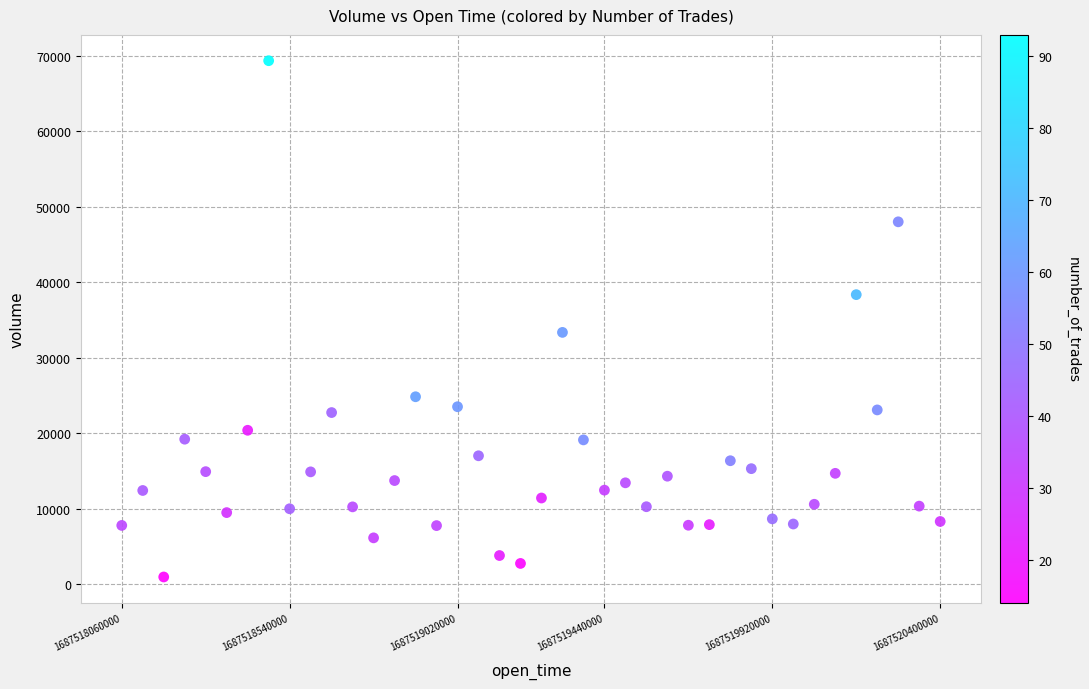

What is the range of Y values (max minus min)?

68356